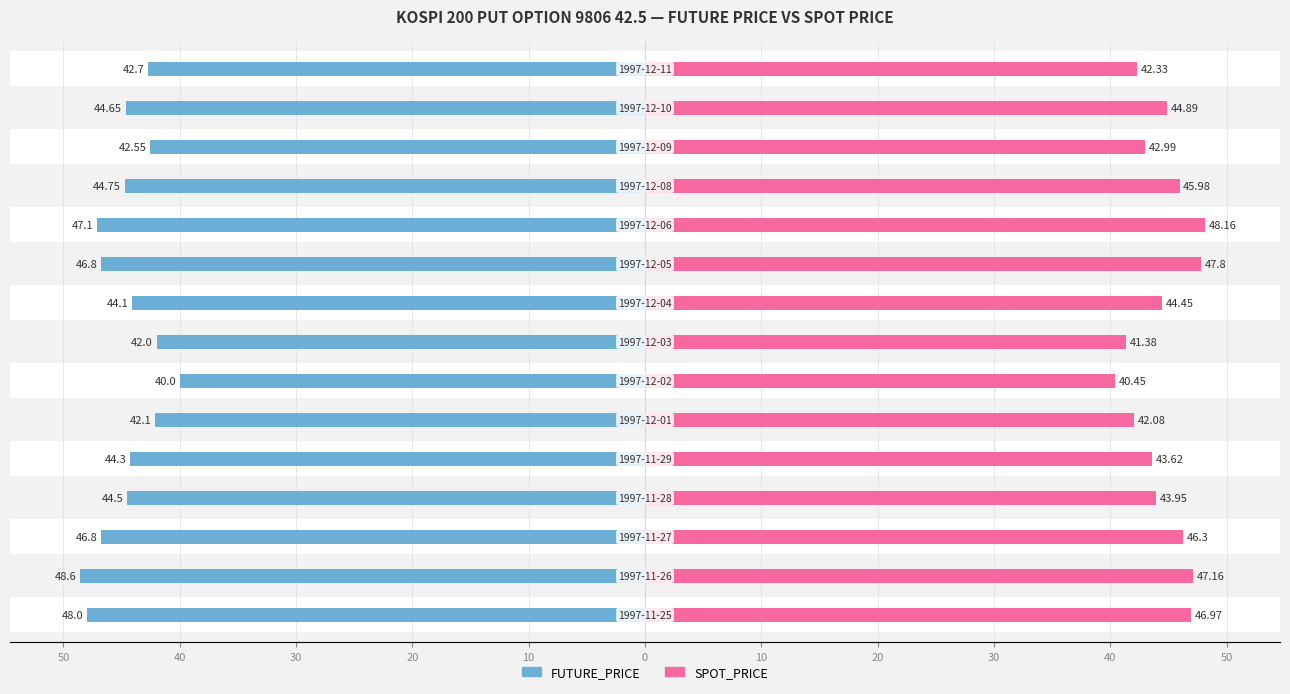

What is the difference between the maximum and minimum values in the FUTURE_PRICE series?

8.6